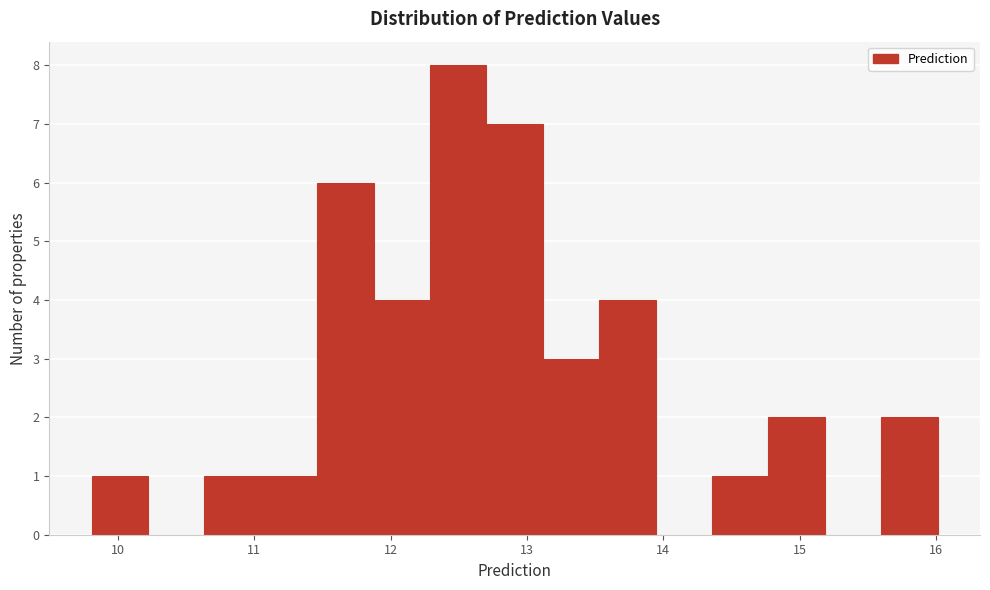

Over which range of the x-axis is the bar tallest?

12.3 to 12.7